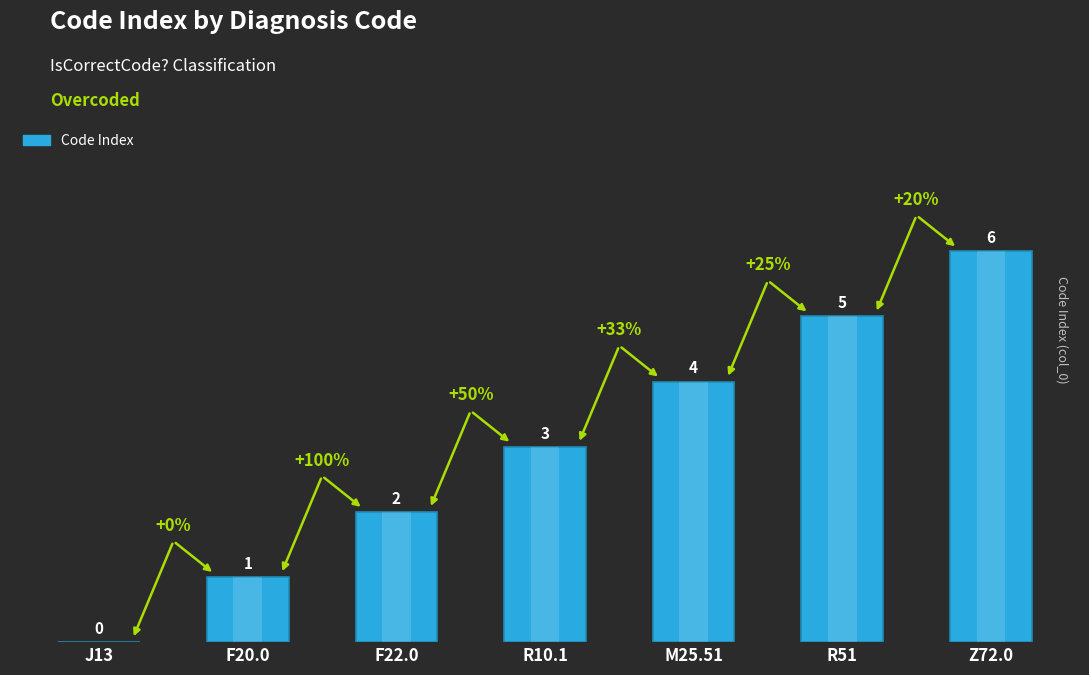

What is the difference between the values at R10.1 and M25.51?

1